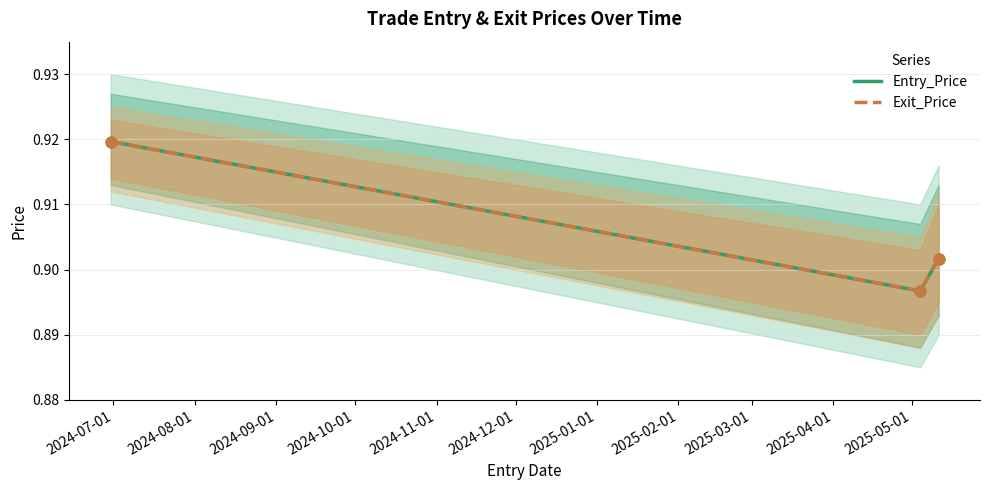

At how many categories does at least one series exceed 0?

3